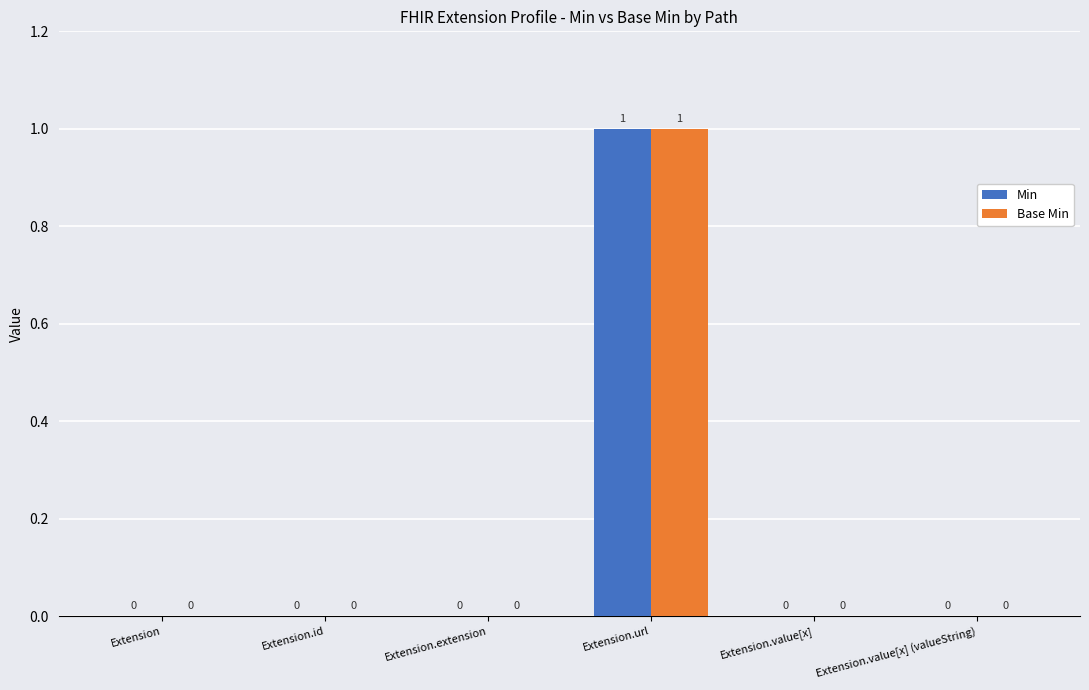

True or false: Base Min has a value of 0 at Extension.extension.

True